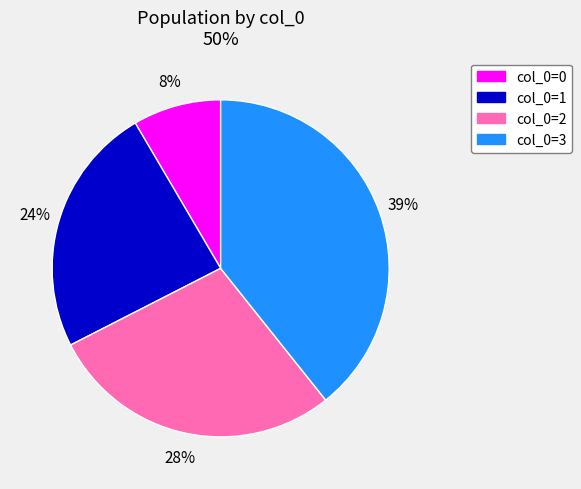

Which category has the smallest portion of the pie?

col_0=0